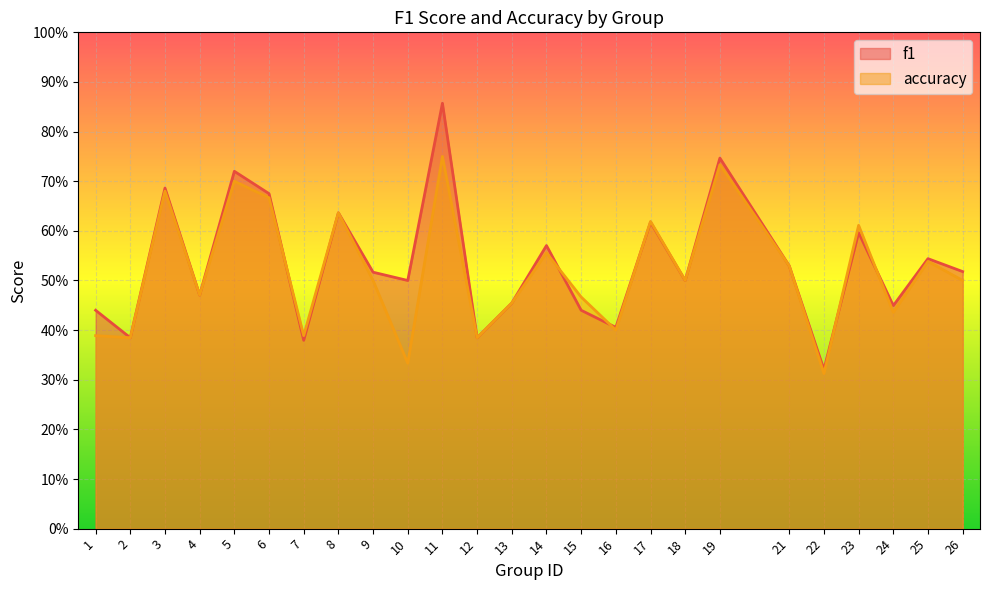

True or false: f1 has more than 1 interior local peaks.

True